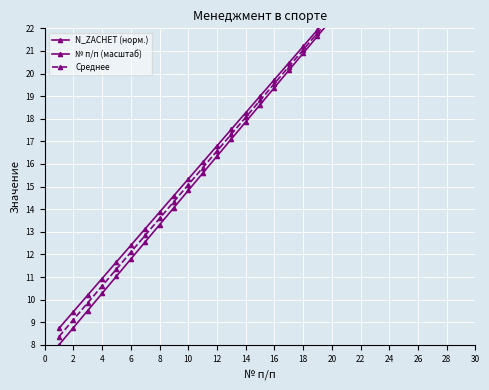

What is the average value of the Среднее series?

19.2